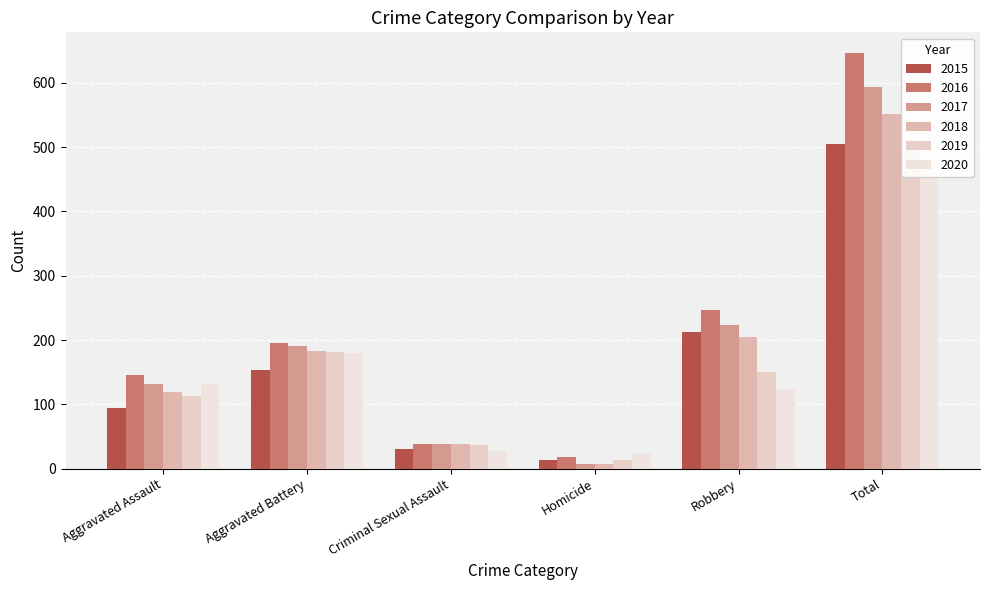

What are all the series names shown in the legend?

2015, 2016, 2017, 2018, 2019, 2020